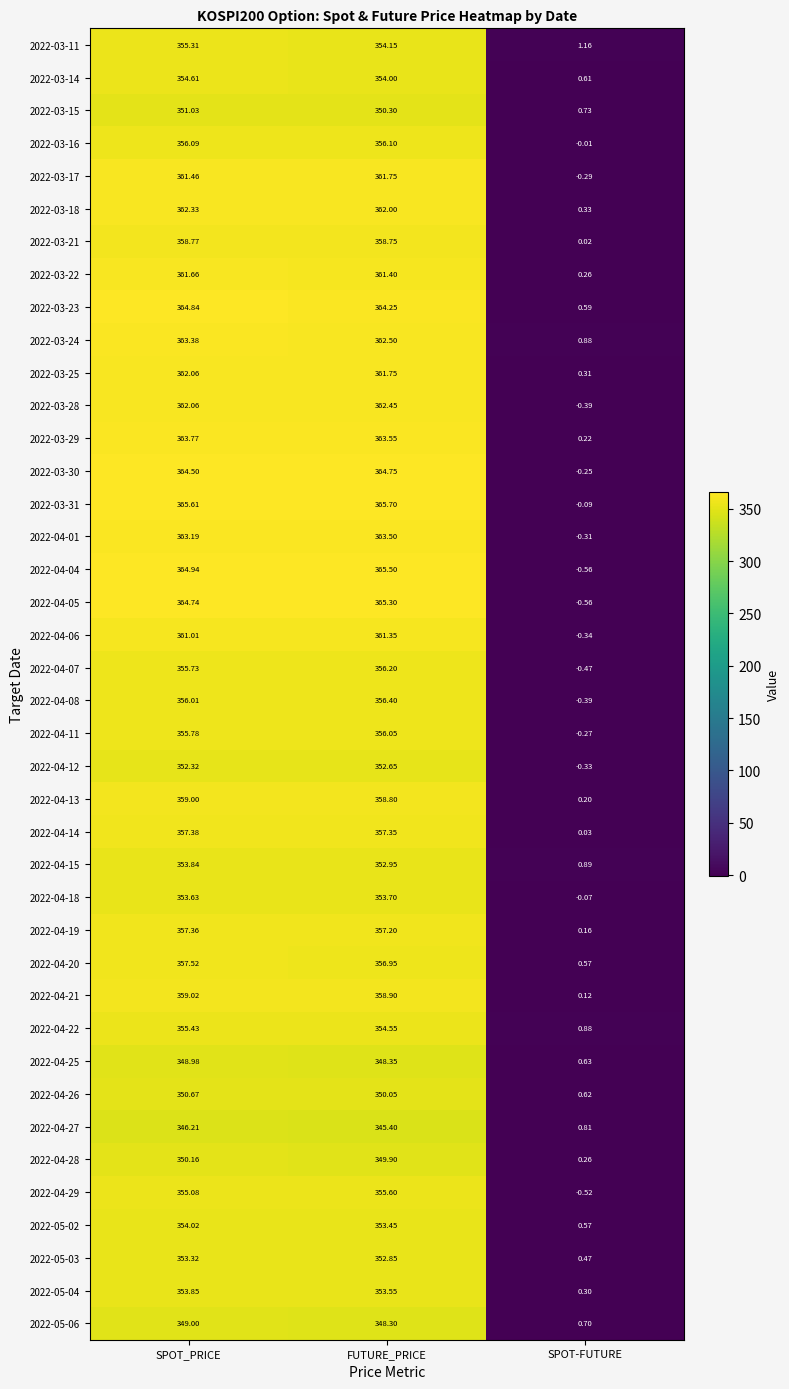

What is the maximum value shown in the chart?

365.7